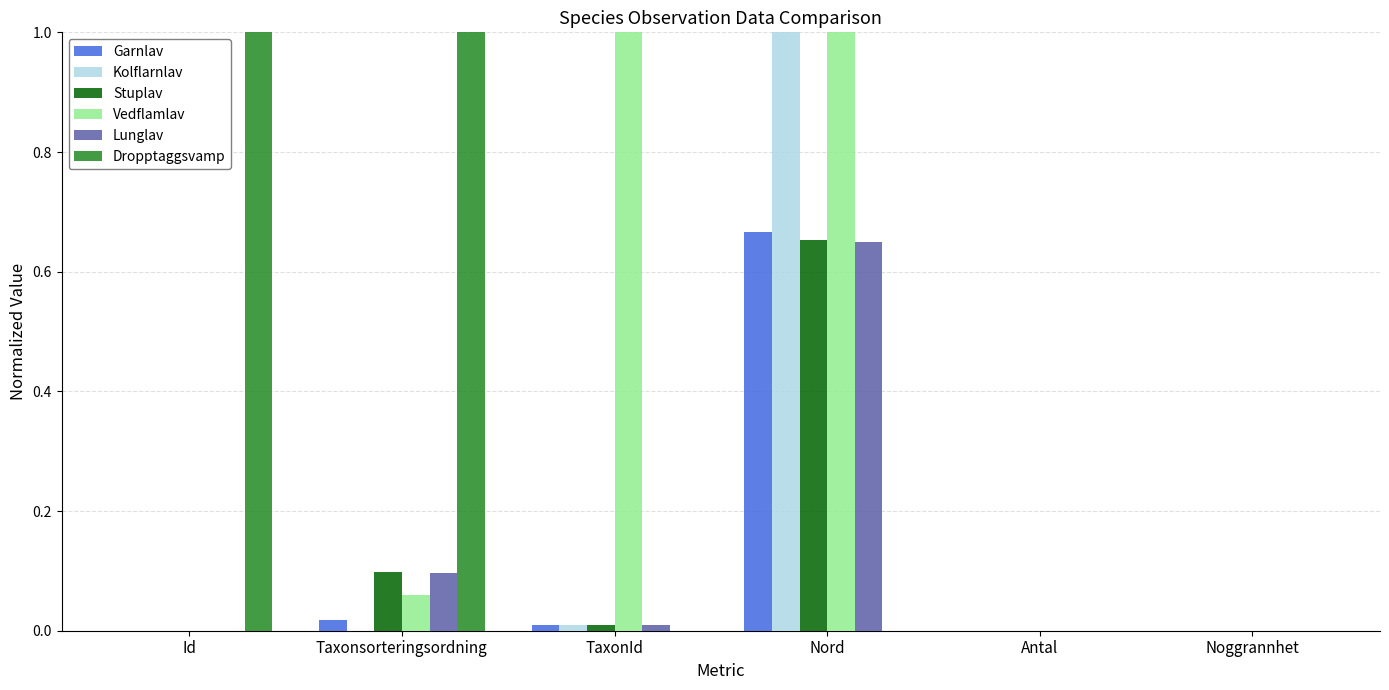

The Dropptaggsvamp series shows 0.6 at Antal. True or false?

False